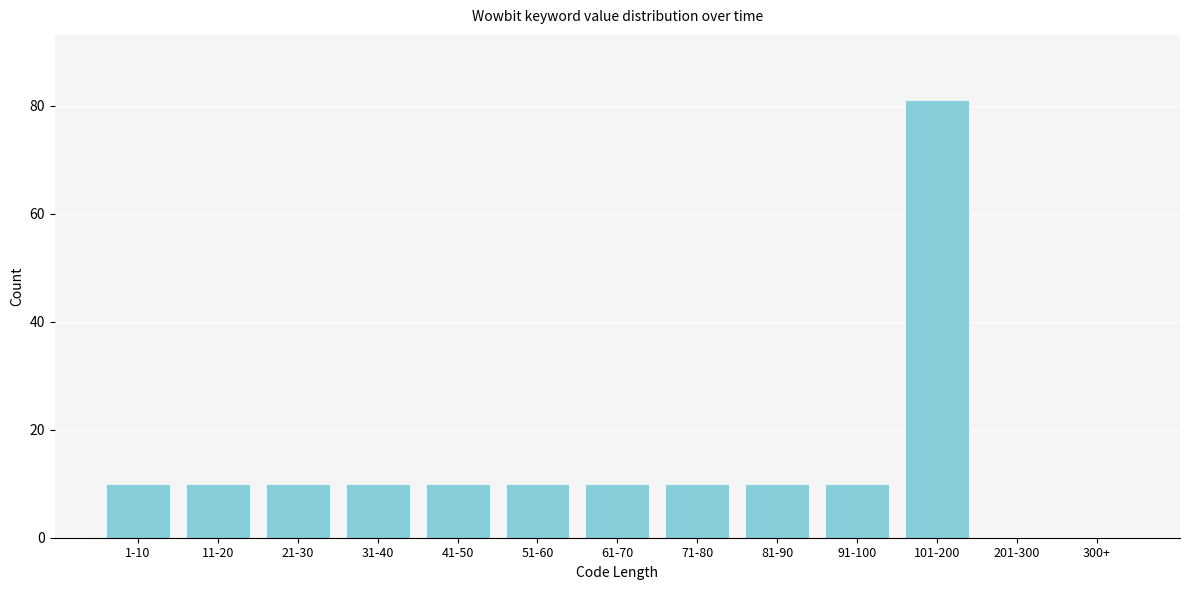

Reading left to right, what are all the values shown in this chart?

1-10=10	11-20=10	21-30=10	31-40=10	41-50=10	51-60=10	61-70=10	71-80=10	81-90=10	91-100=10	101-200=81	201-300=0	300+=0